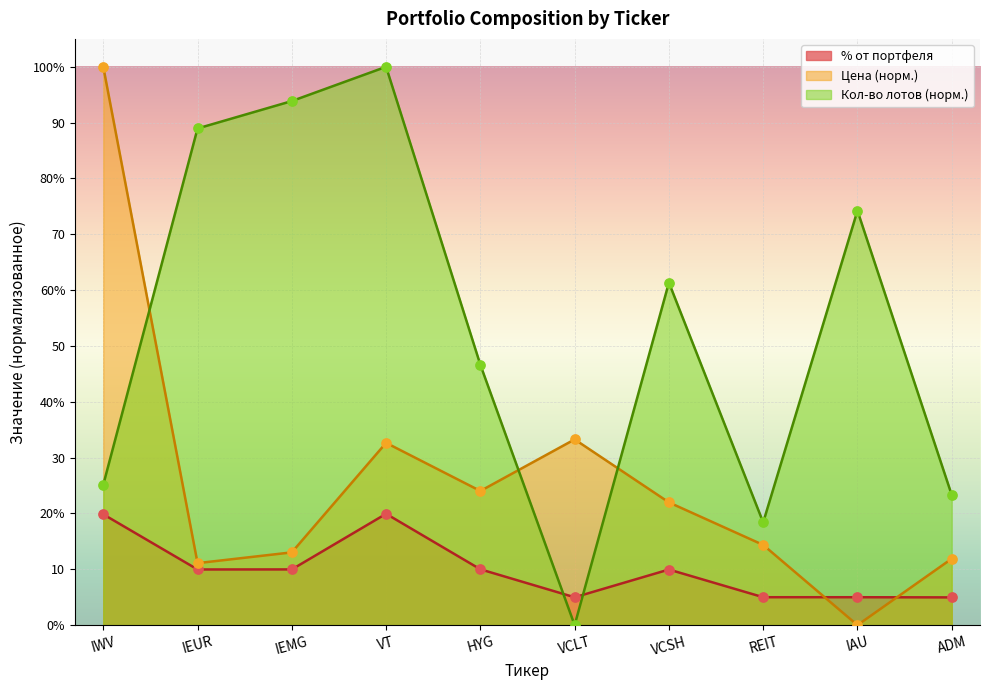

At how many categories does at least one series exceed 16?

10